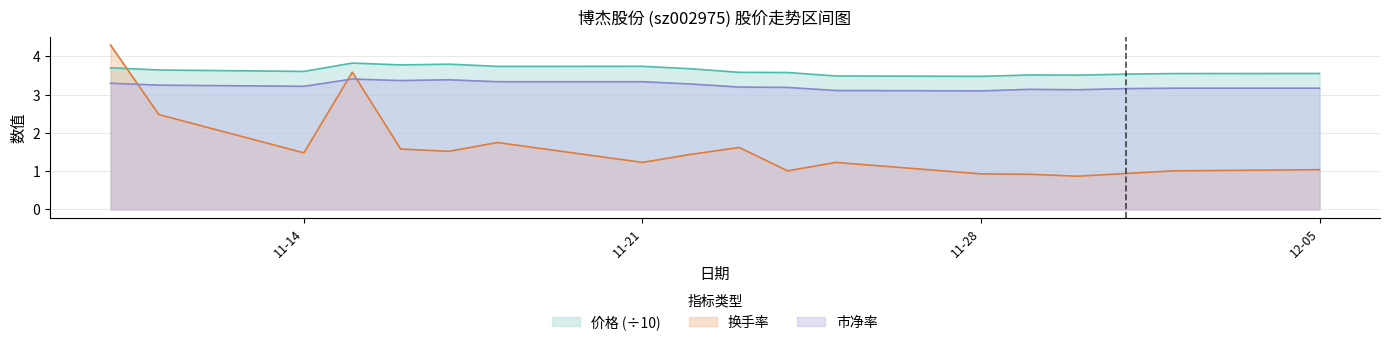

How many distinct data groups are displayed?

3